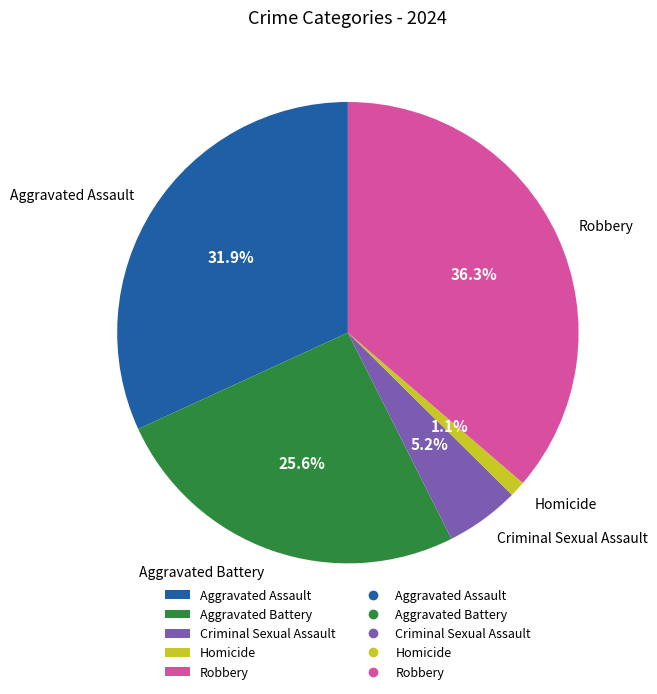

Count the number of slices in the pie.

5